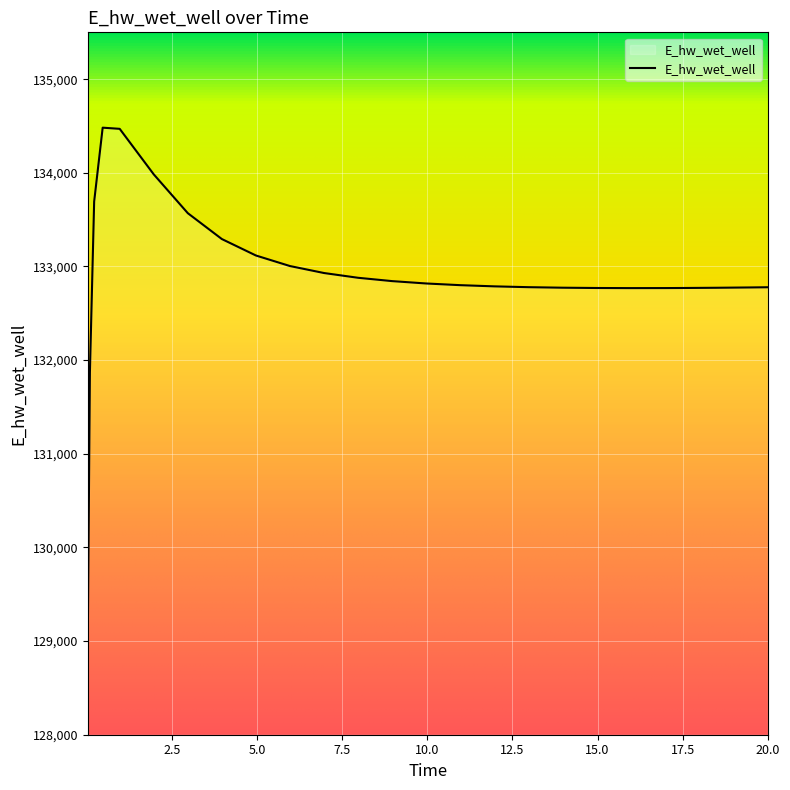

What is the minimum value shown in the chart?

129015.8